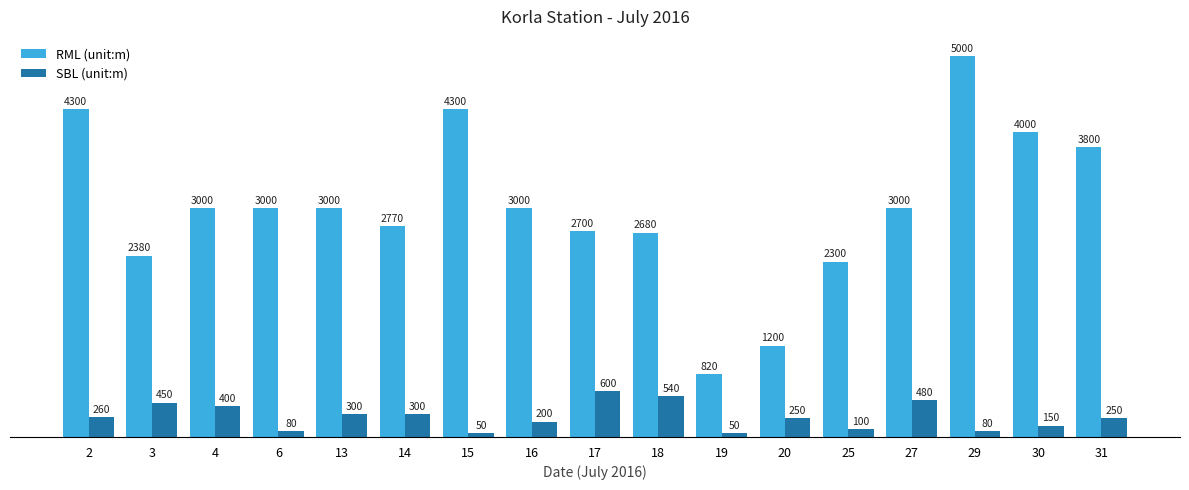

Is it true that RML (unit:m) equals 3800 at 31?

True